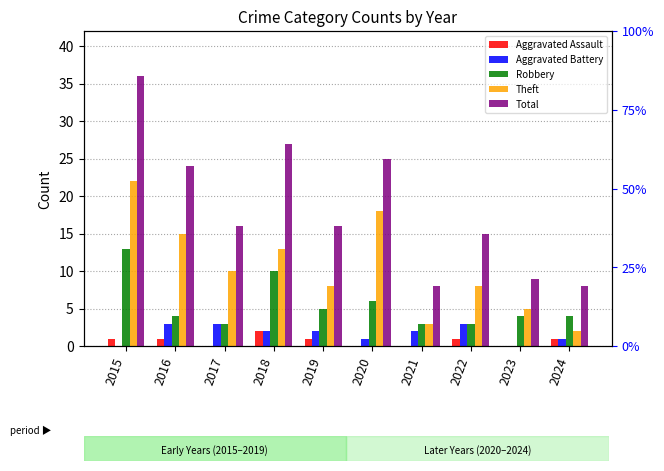

How many groups of bars are there?

10